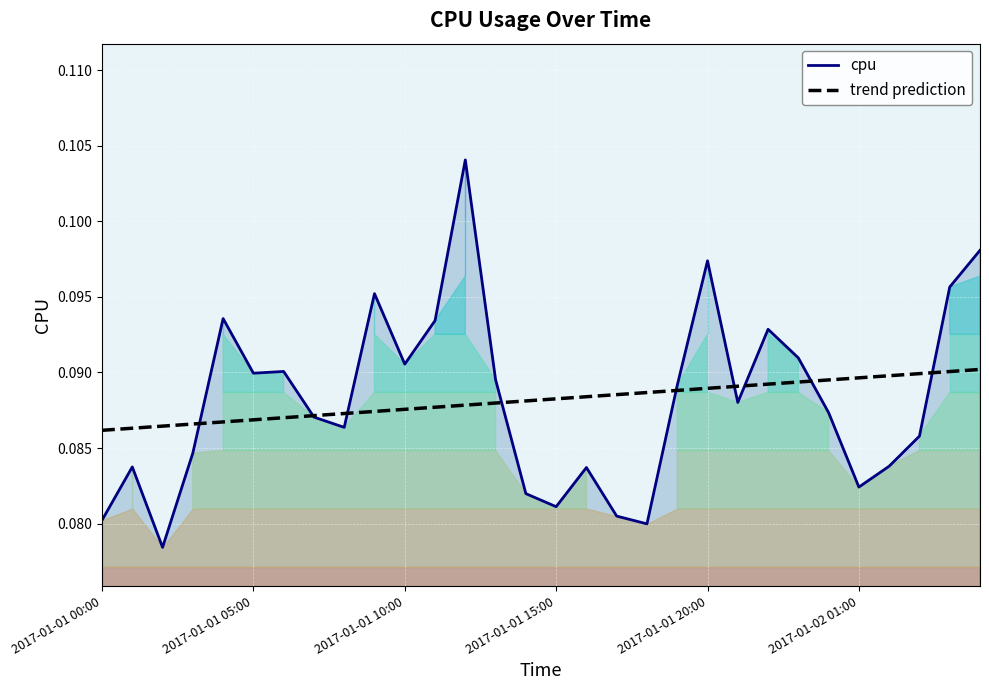

How many series are shown in this chart?

2